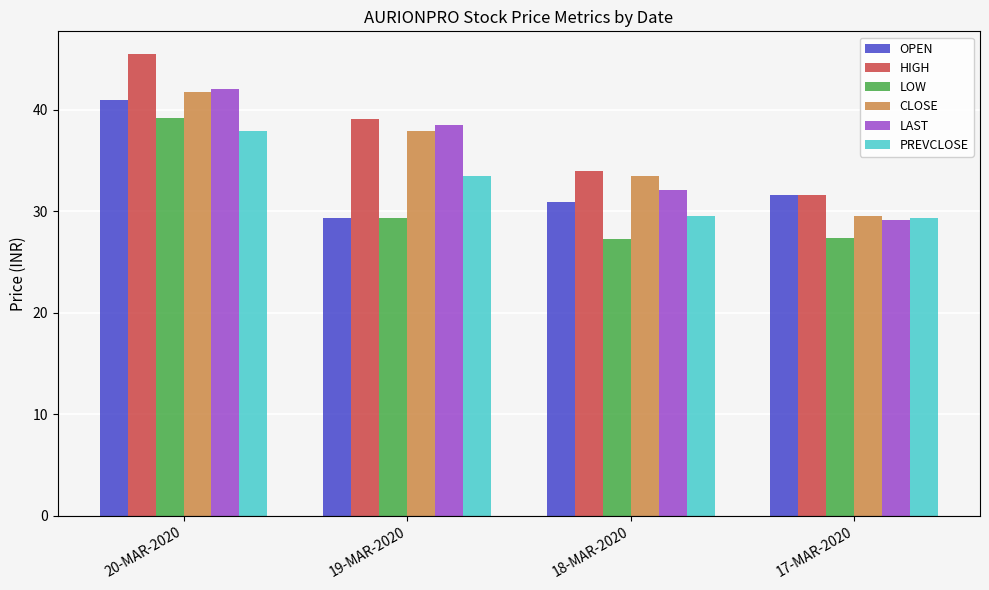

Where is HIGH nearest to the value 38?

19-MAR-2020